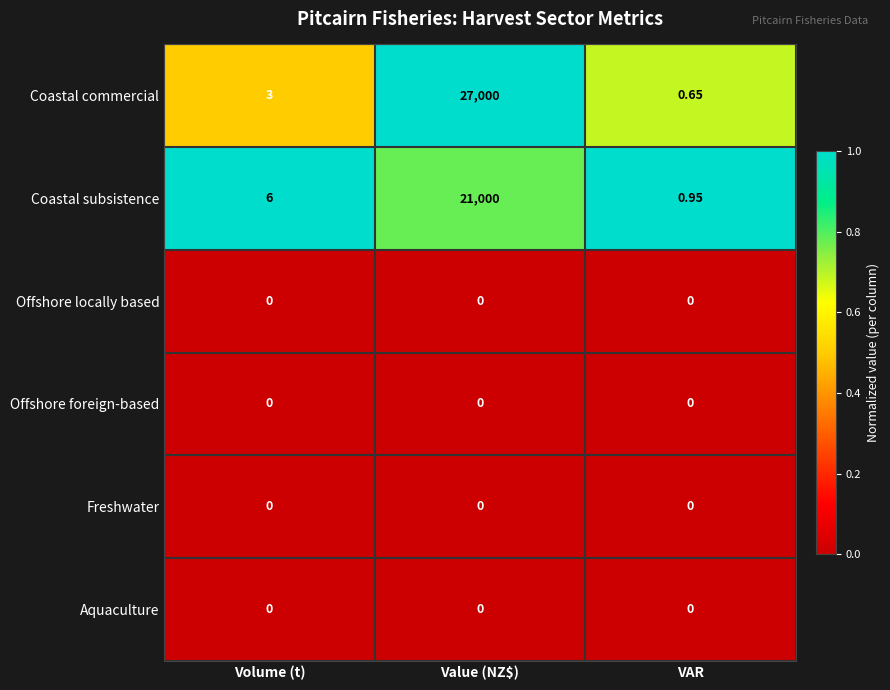

Between Volume (t) and Value (NZ$), which series saw the biggest shift?

Coastal commercial